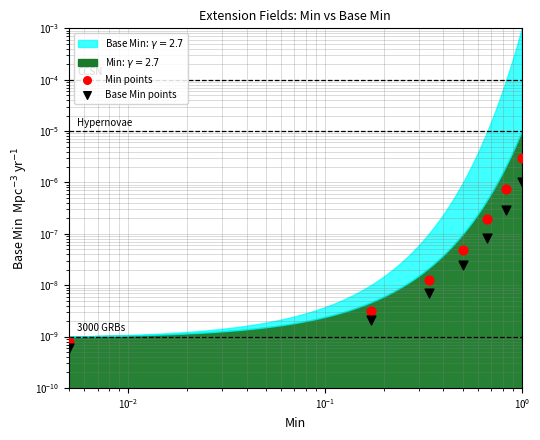

Which series contains the lowest Y value?

Base Min (points)